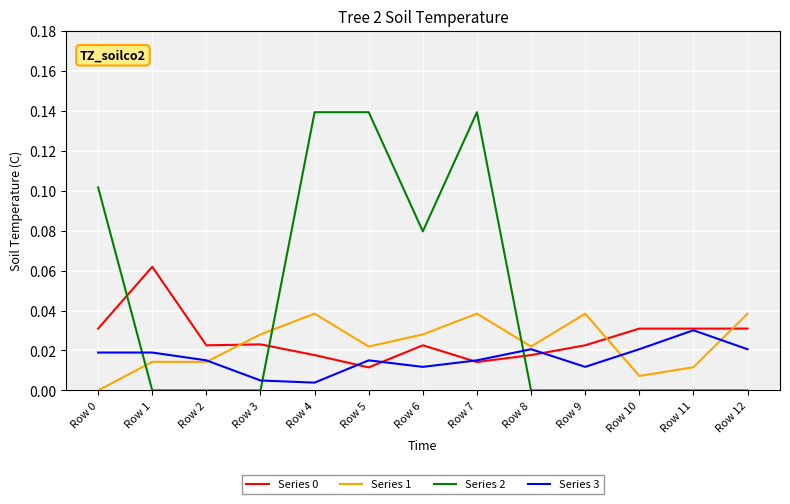

What is the sum of all Series 0 values?

0.3